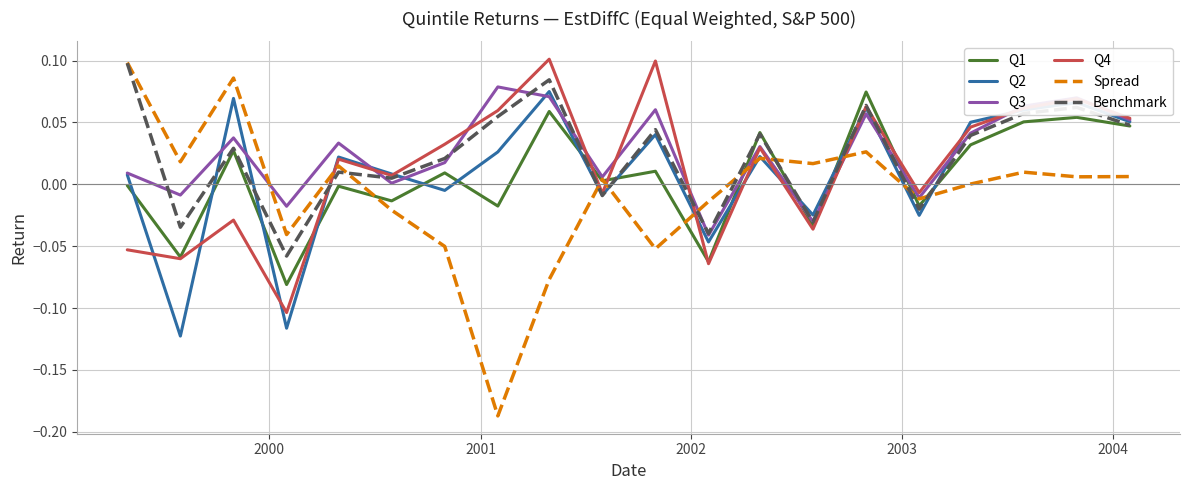

True or false: Q2 and Spread cross at least once.

True